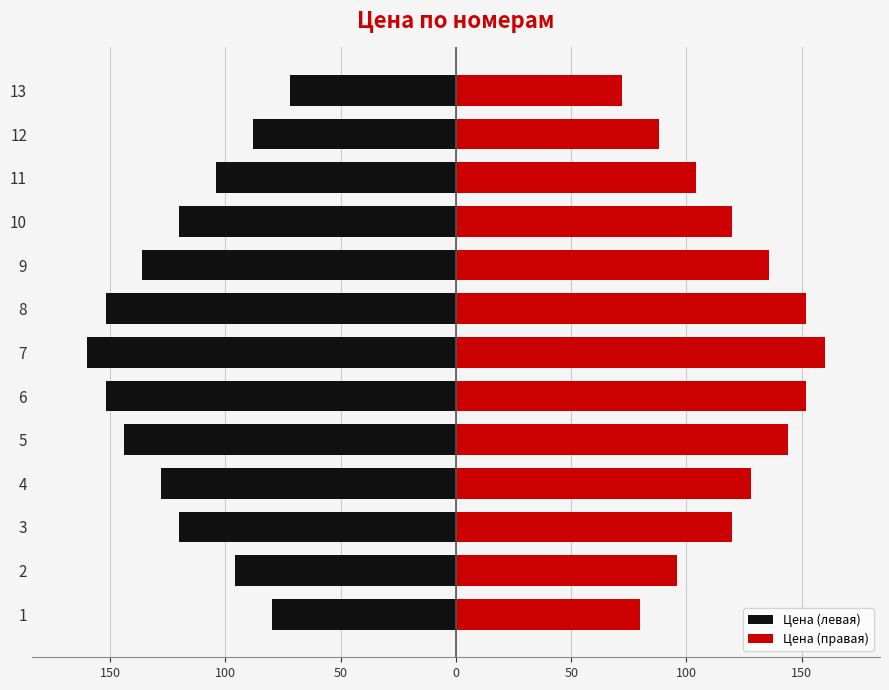

List the series in order of their overall mean, highest first.

Цена (правая), Цена (левая)